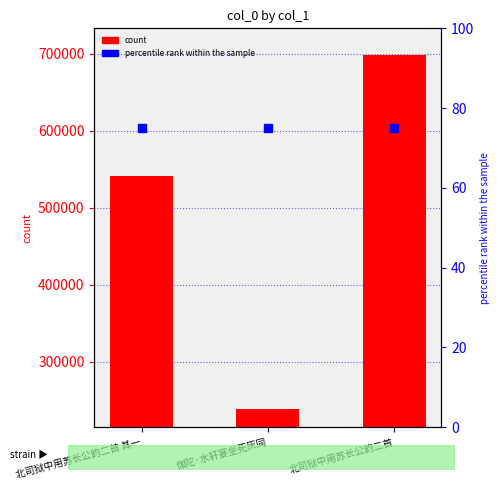

Does the chart contain stacked bars?

No